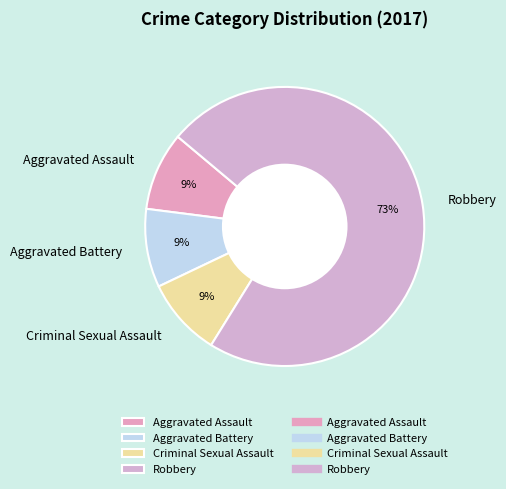

Does Aggravated Assault account for over 50% of the chart?

No